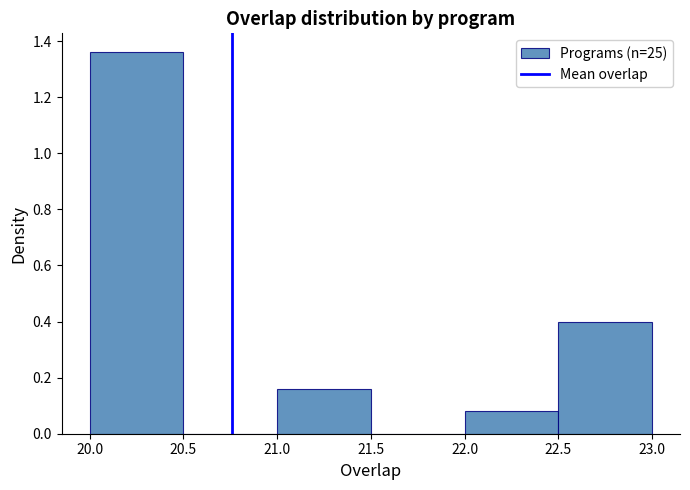

How tall is the bar that spans 21.0 to 21.5 on the x-axis? The values are not printed on the chart, so give them approximately, as read against the axis.

0.16